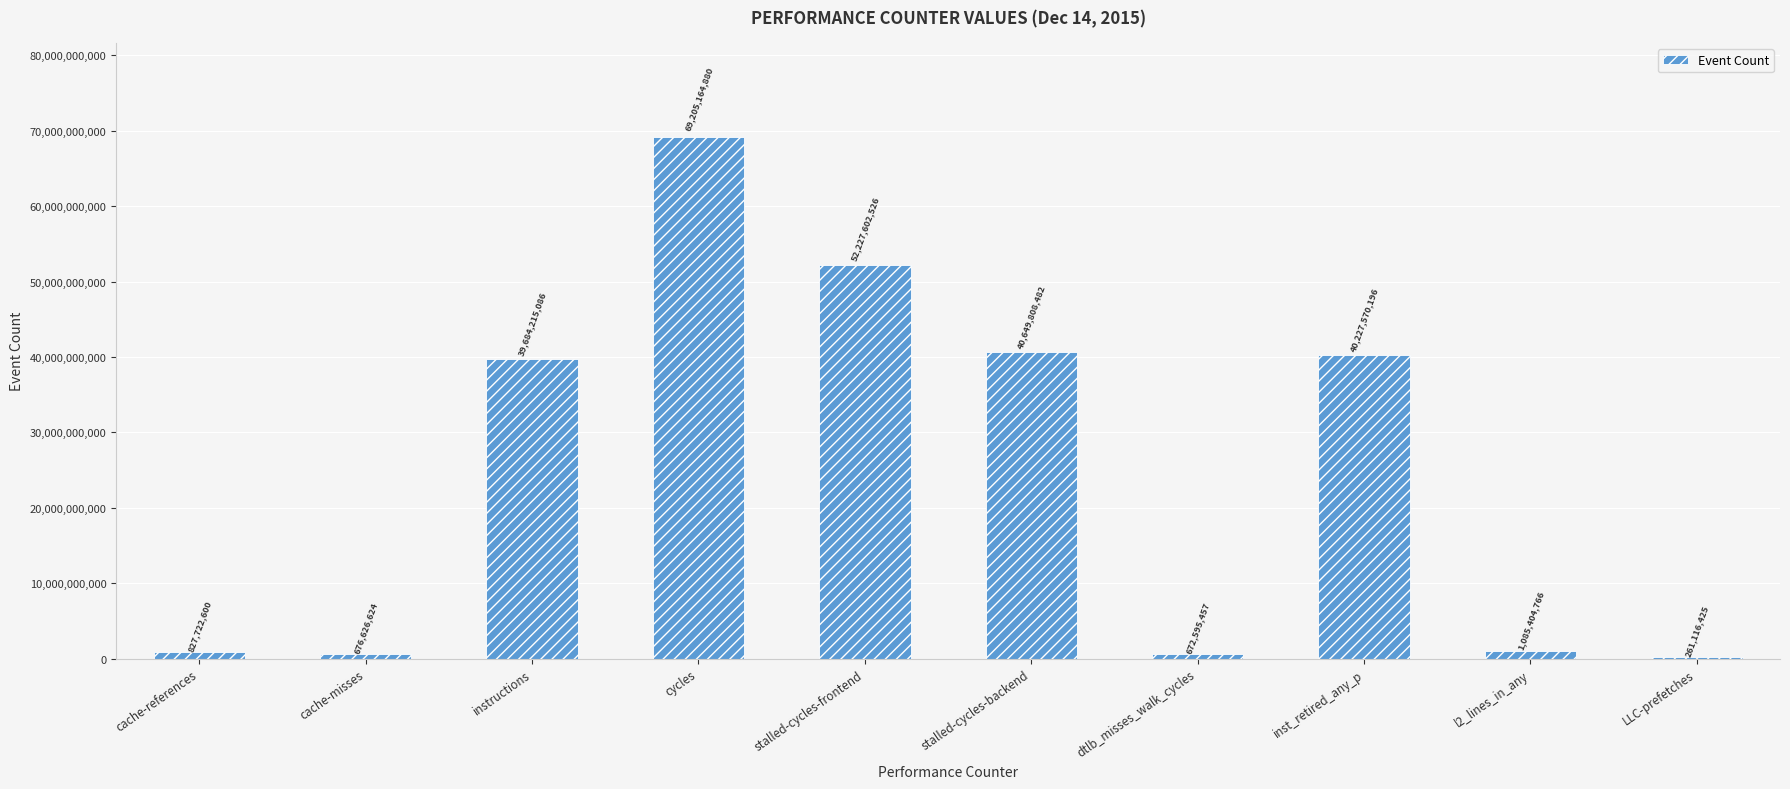

Reading right to left, transcribe all the data shown in this chart.

261116425	1085404766	40227570196	672595457	40649808482	52227602526	69205164880	39684215086	676626624	827722600